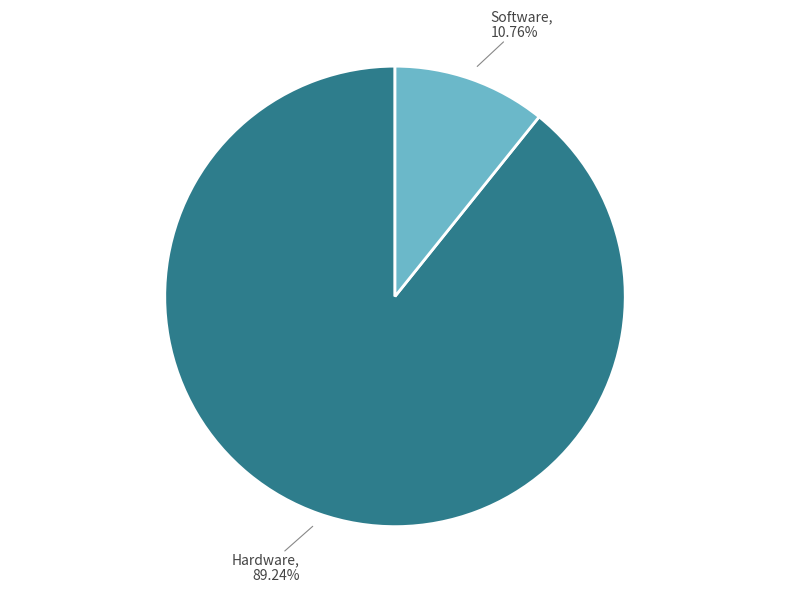

How many segments does this pie chart have?

2